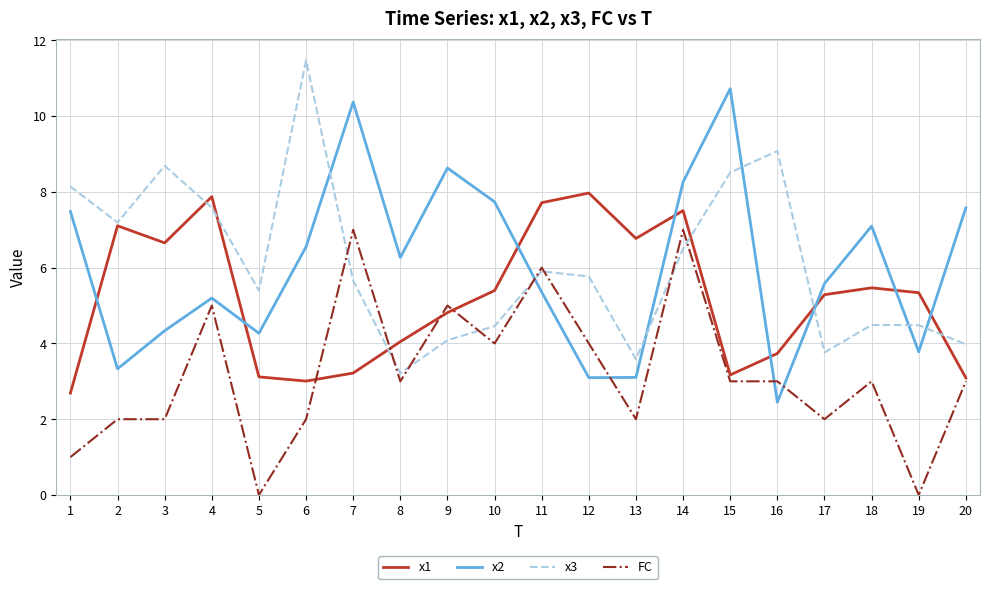

True or false: x3 has a value of 6.9 at 20.

False